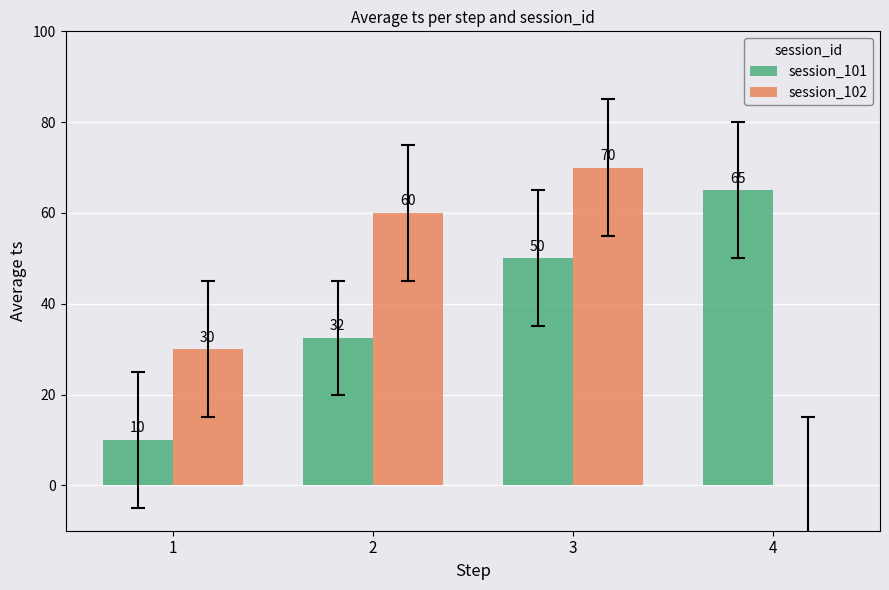

Which series has the widest spread of values?

session_102